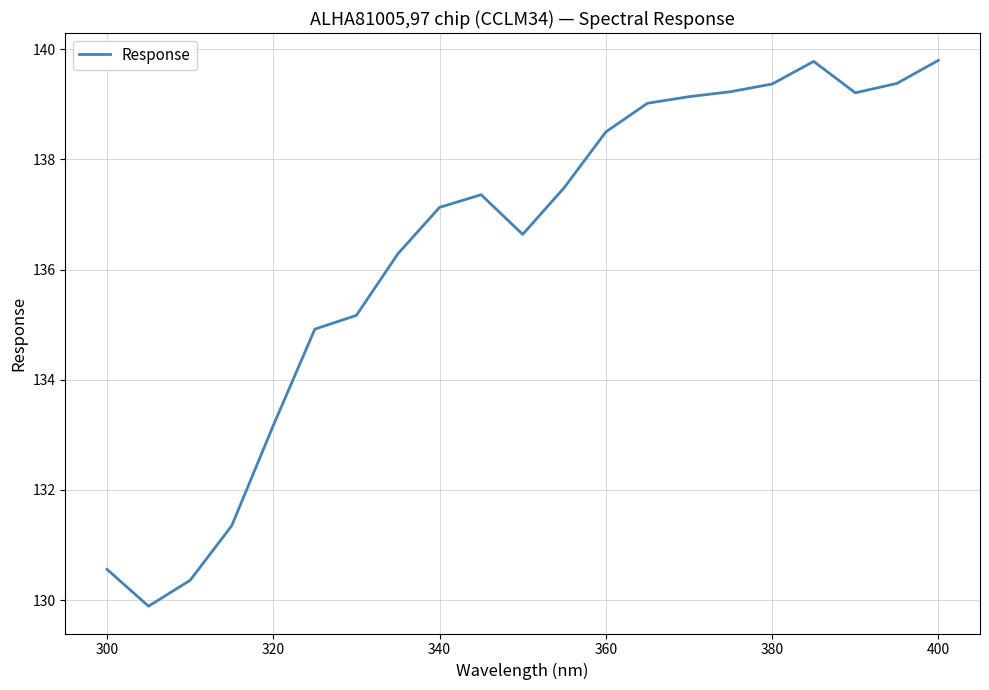

Count the number of data series in this chart.

1